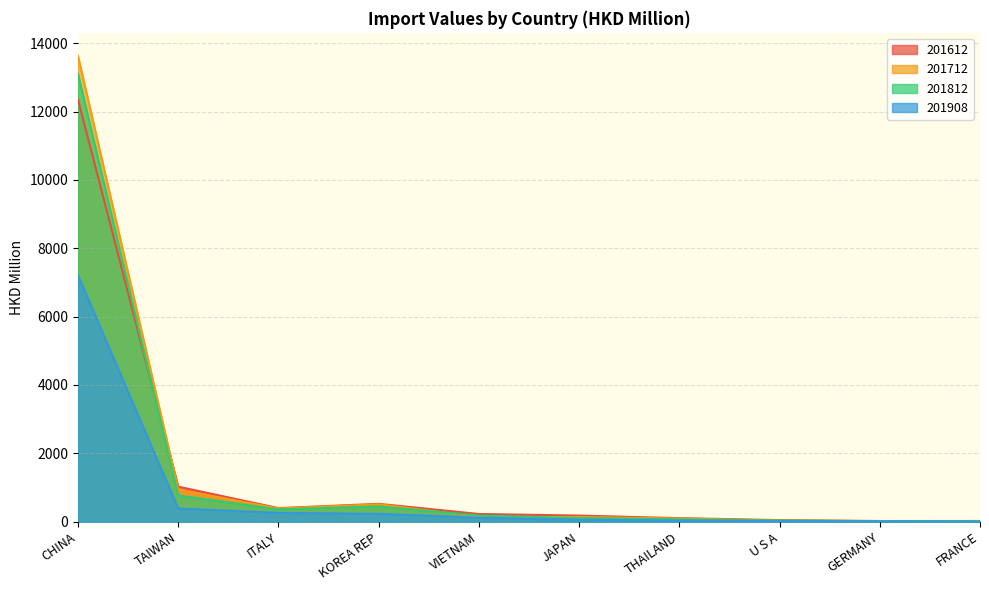

Where does the 201812 series first go above 179?

CHINA